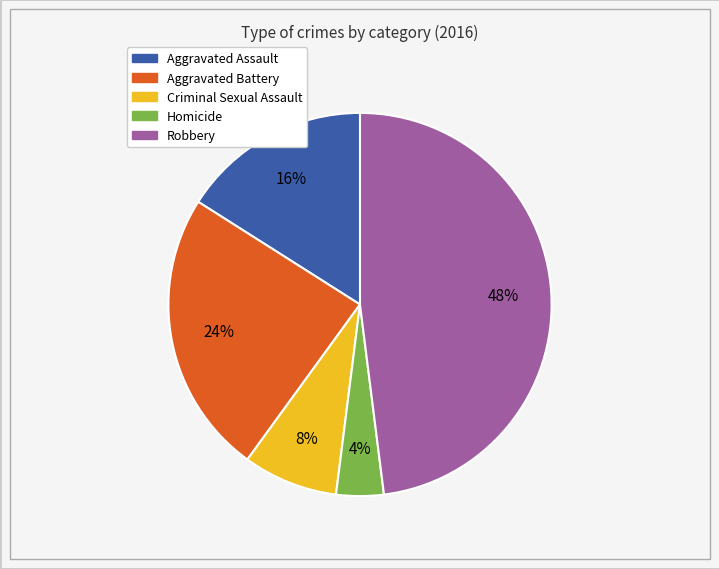

Is it true that Aggravated Assault is 26% of the pie?

False